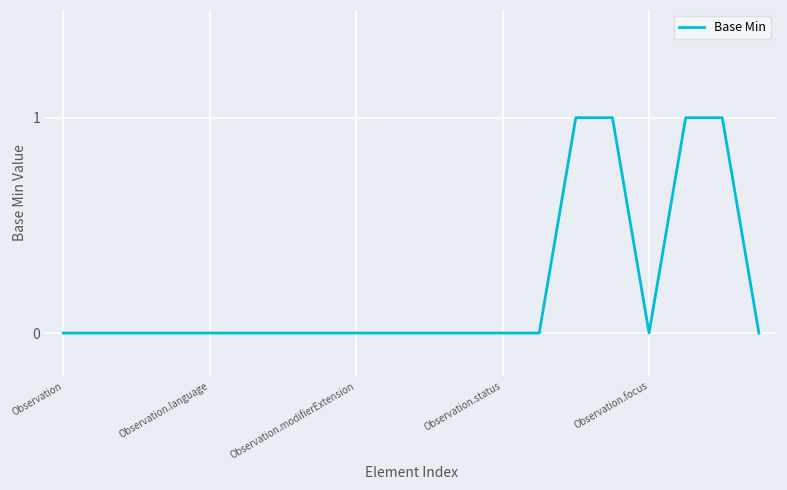

Does the chart have visible grid lines?

Yes